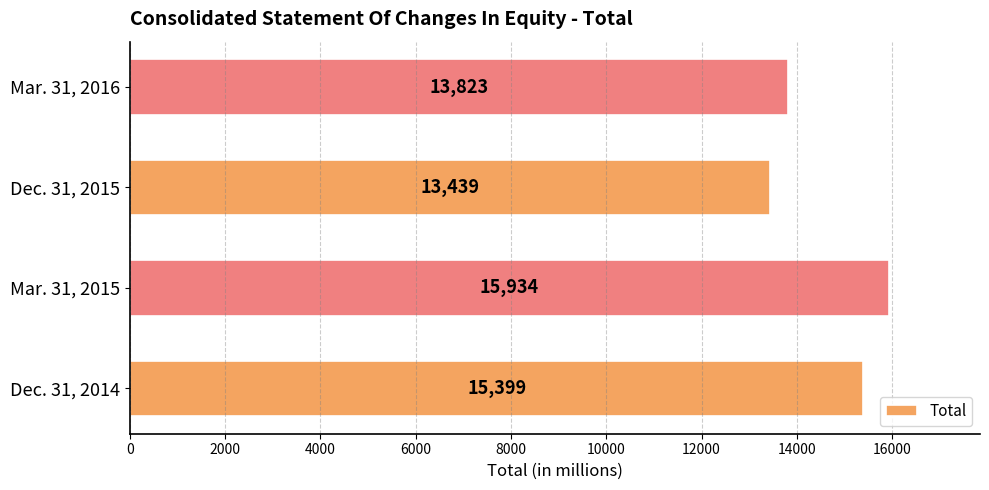

What is the change in value from Dec. 31, 2014 to Mar. 31, 2015?

+535